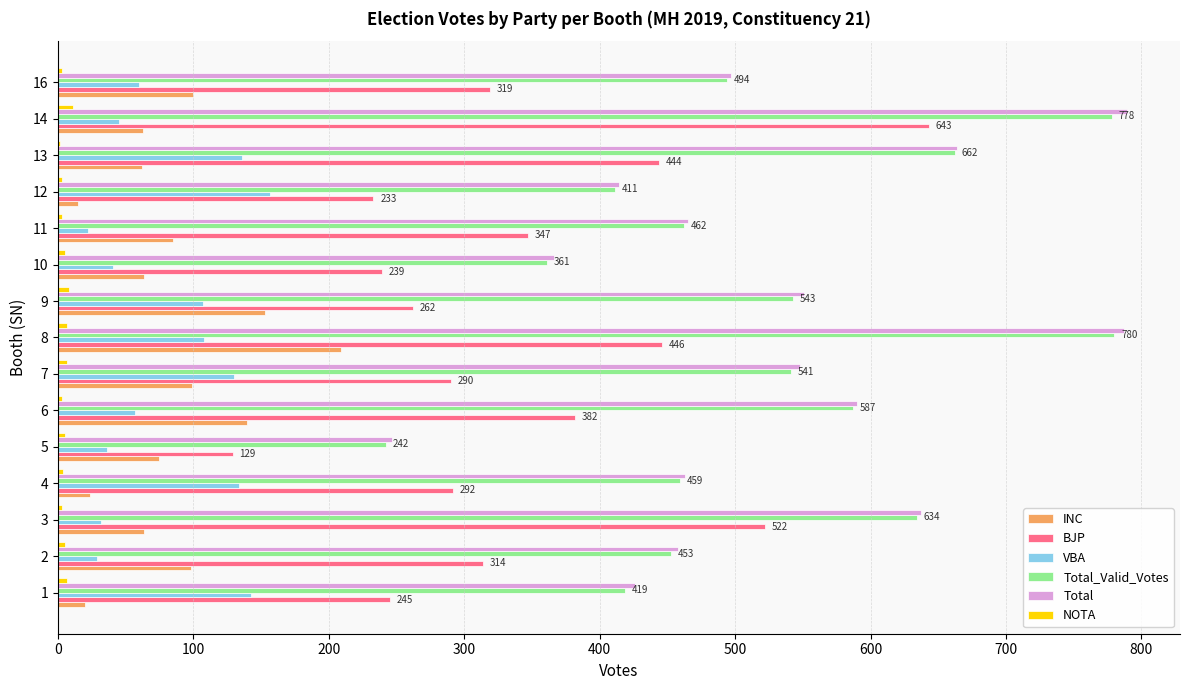

The value of BJP at 8 is 606. True or false?

False